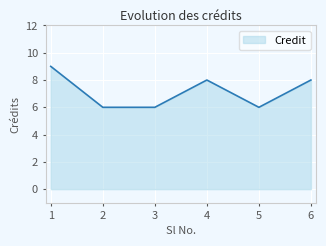

Is it true that the value at 4 is 8?

True